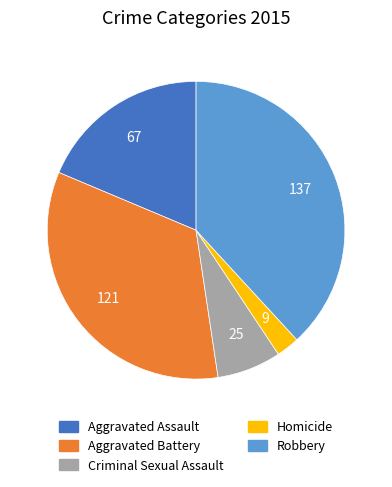

Which has a higher value, Criminal Sexual Assault or Aggravated Battery?

Aggravated Battery